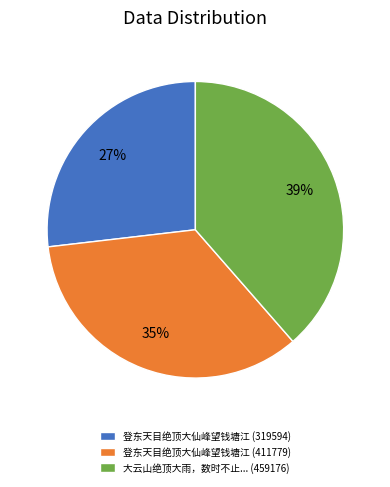

To the nearest percent, what is the average slice percentage?

33%